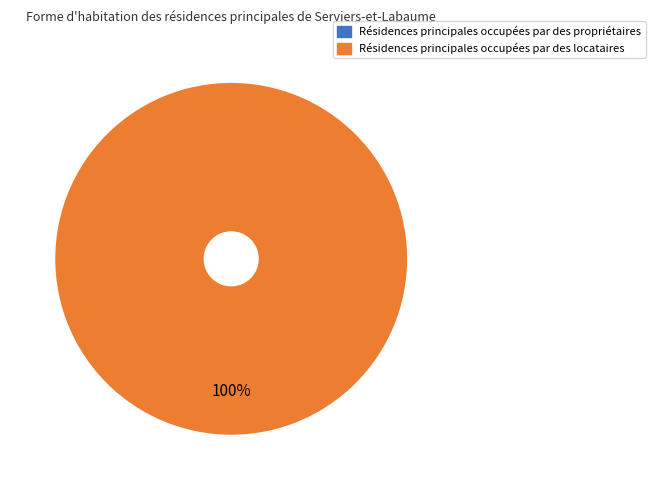

How many slices are in this pie chart?

2